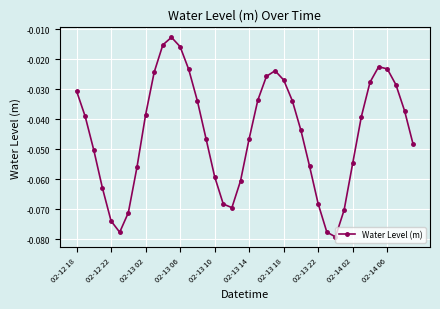

What is the sum of all values?

-1.8